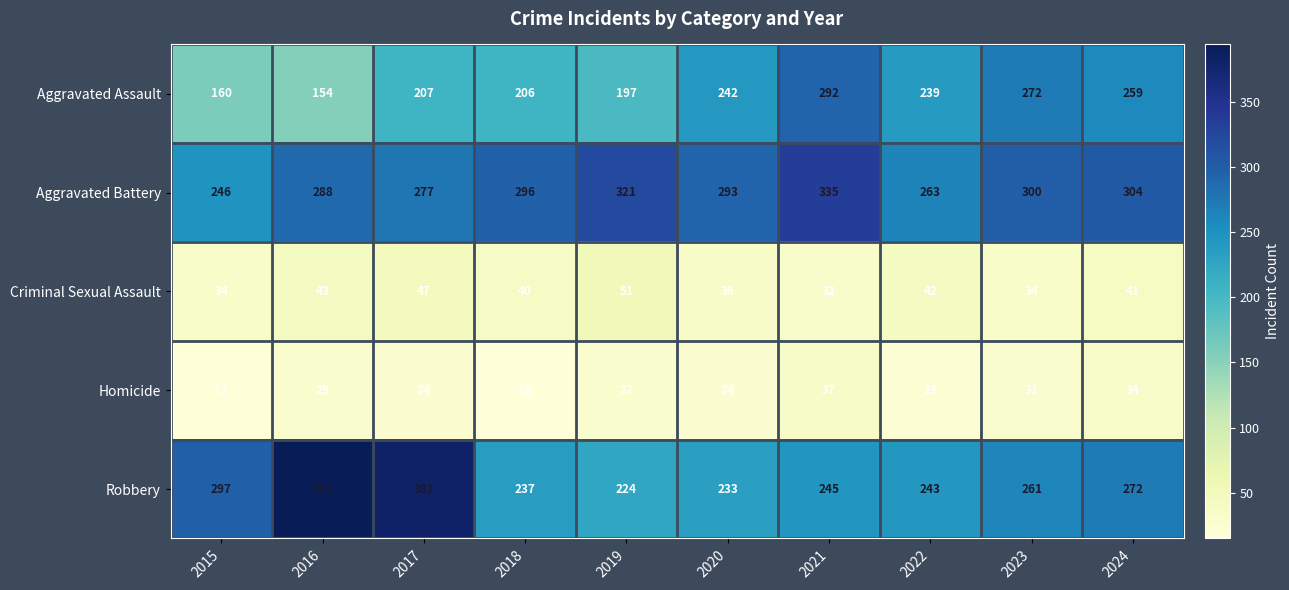

List the series in order of their peak value, highest first.

Robbery, Aggravated Battery, Aggravated Assault, Criminal Sexual Assault, Homicide